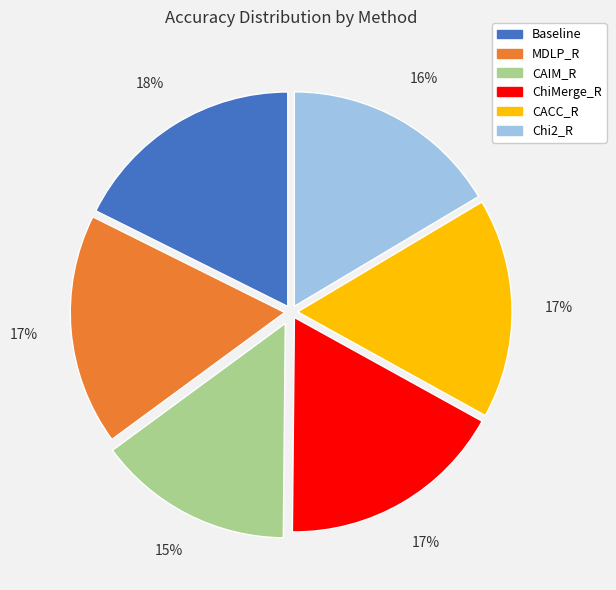

Is there any slice that represents more than half of the pie?

No